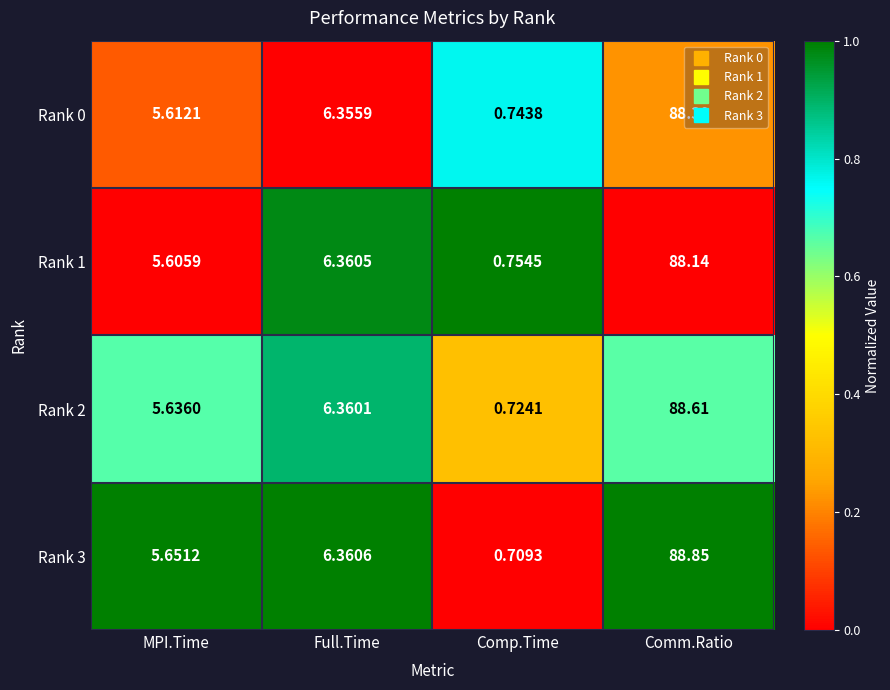

List the series in order of their peak value, lowest first.

Rank 1, Rank 0, Rank 2, Rank 3